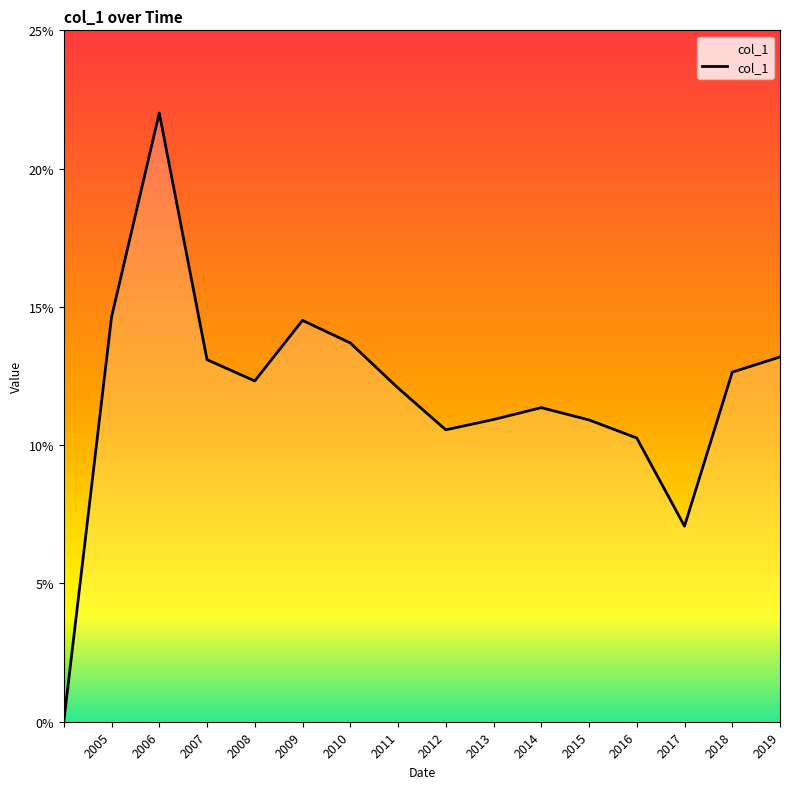

What is the difference between the maximum and minimum values?

0.2